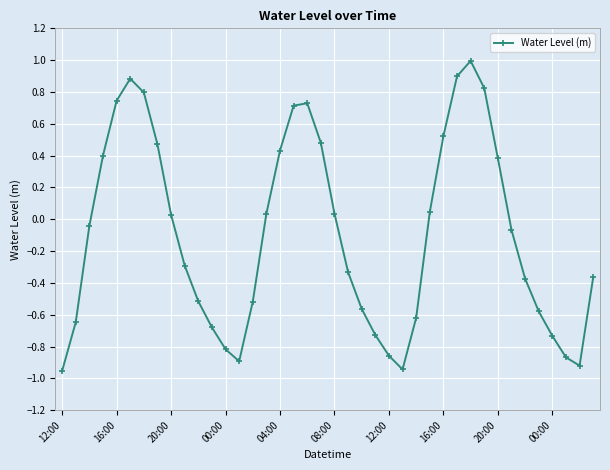

How many points are higher than both their immediate neighbors (excluding endpoints)?

3